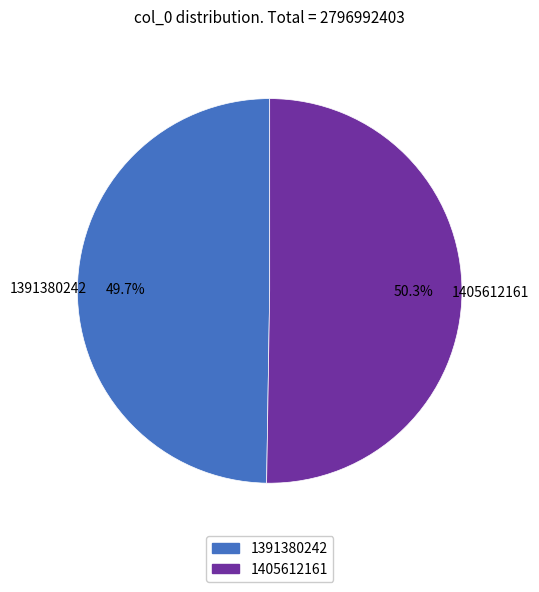

To the nearest percent, what is the difference between the largest and smallest slice percentages?

1%